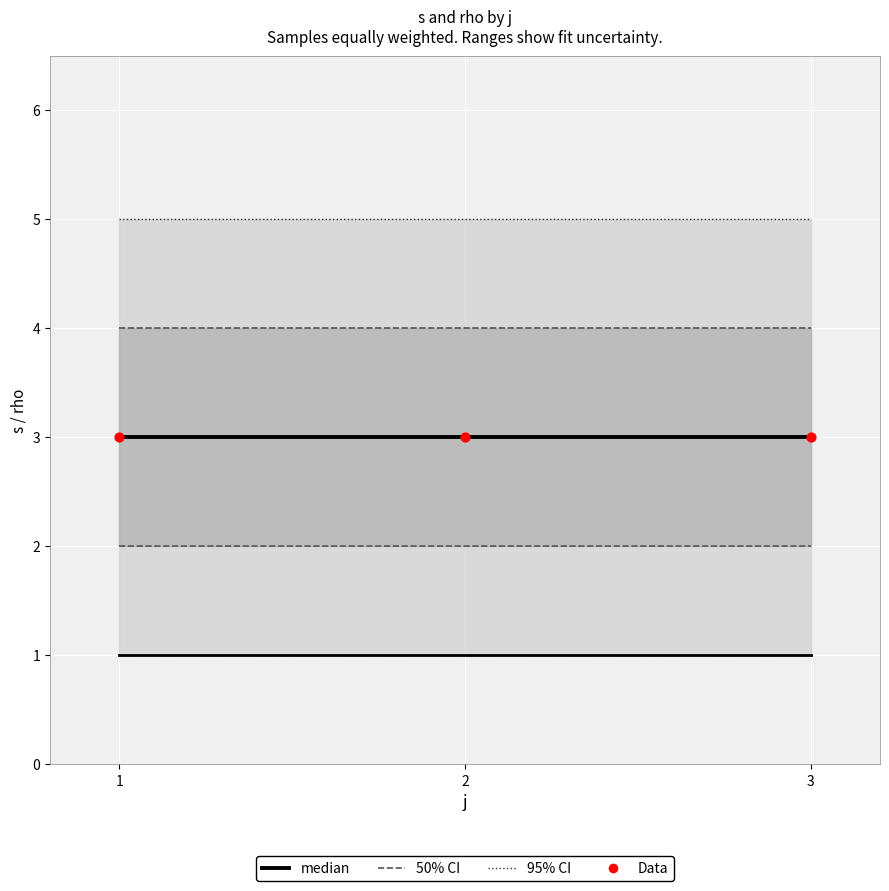

What is the total value across all series at 1?

10